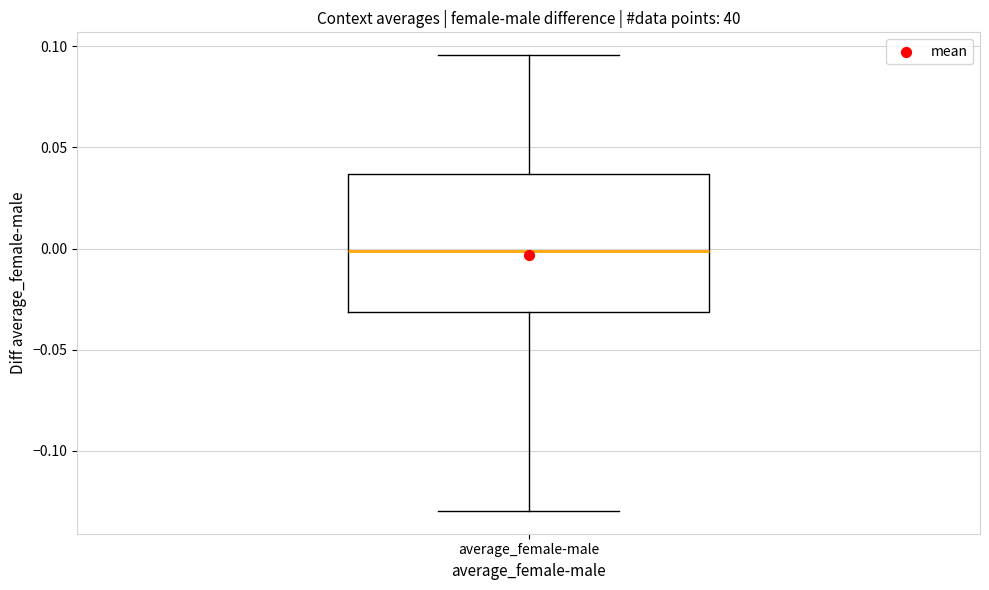

Transcribe this box plot: give where the median line is, the range the box spans, and where the two whiskers end, as read against the y-axis. The values are not printed on the chart, so give them approximately, as read against the axis.

median 0.000, box -0.030 to 0.035, whiskers -0.130 to 0.095